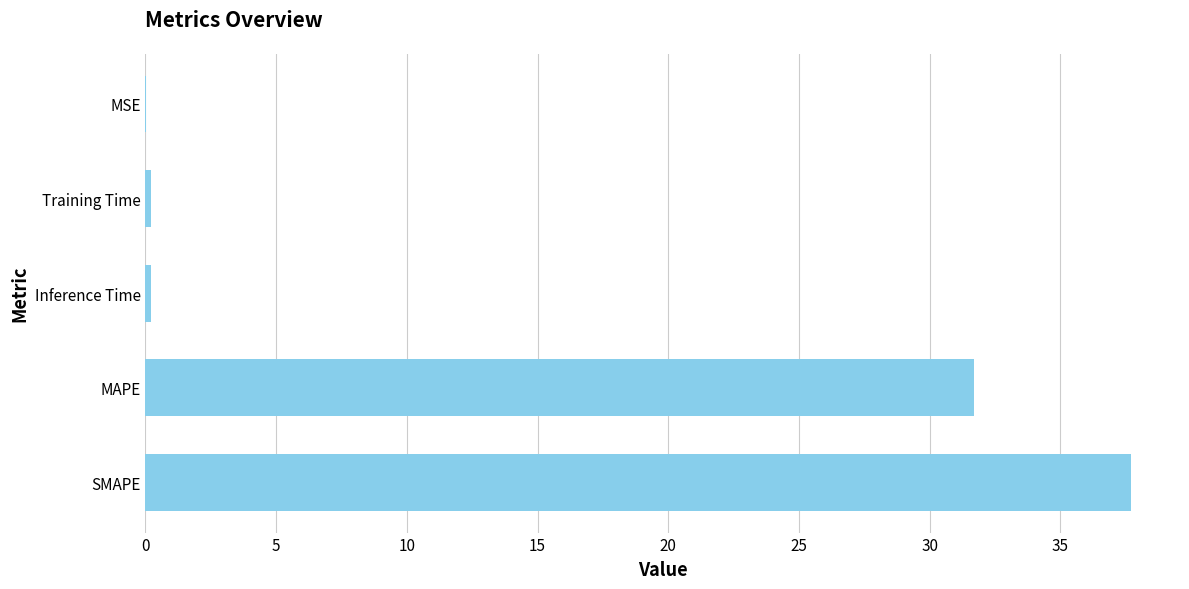

The value at SMAPE is 19.8. True or false?

False